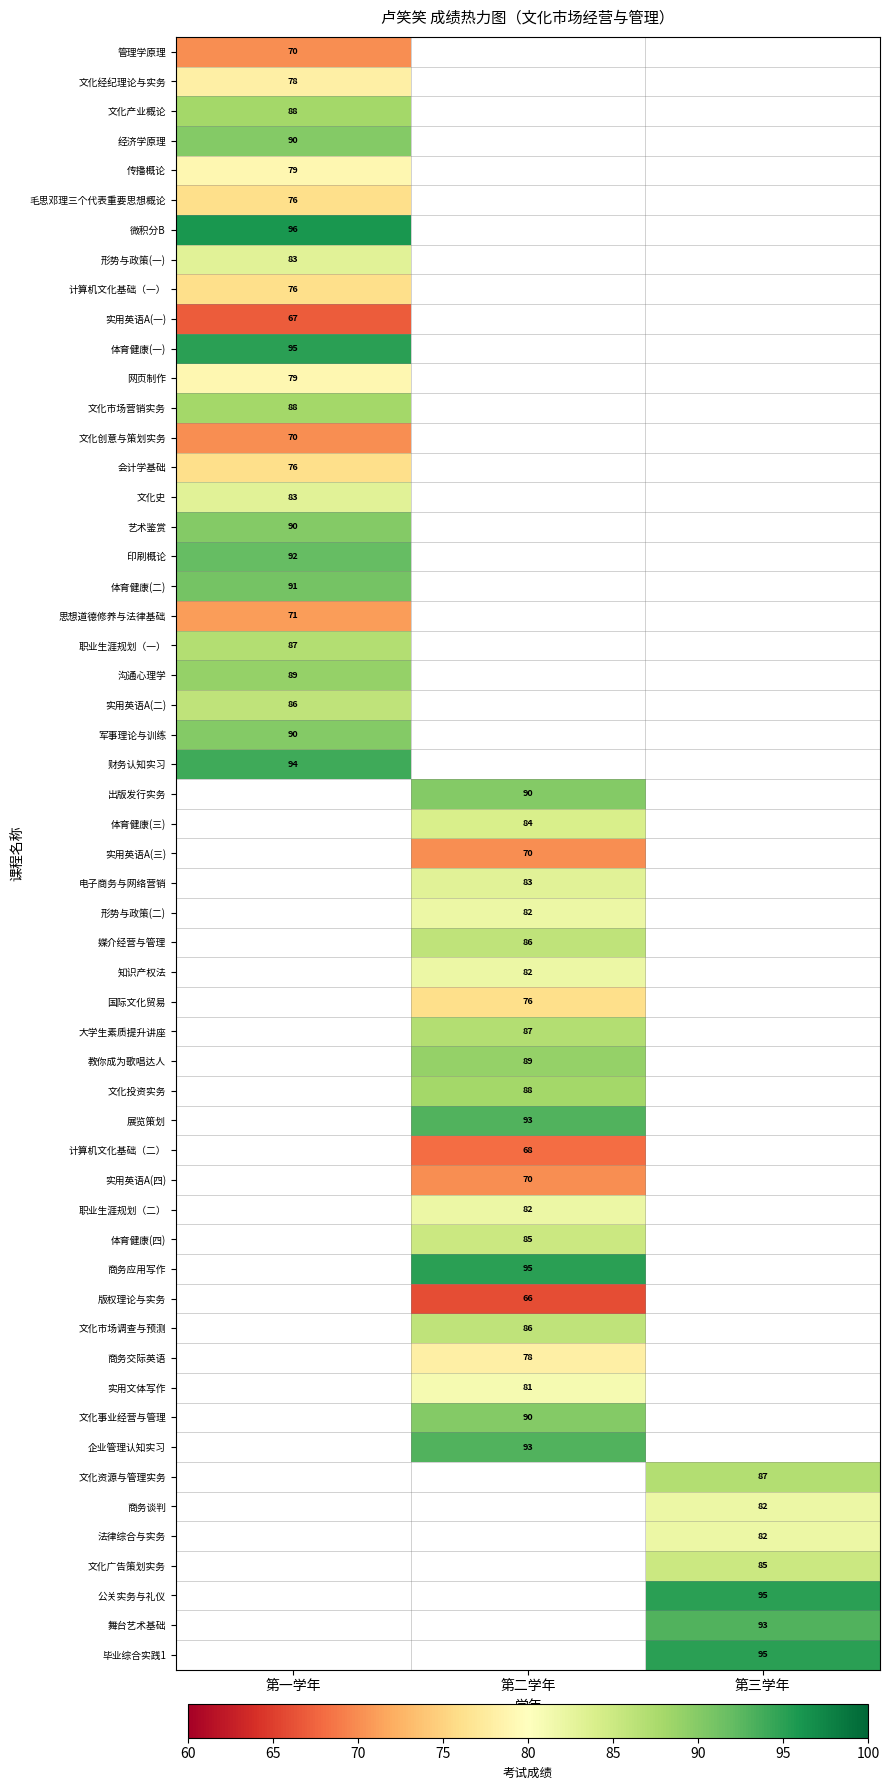

At 思想道德修养与法律基础, list the series in order from smallest to largest.

第二学年, 第三学年, 第一学年